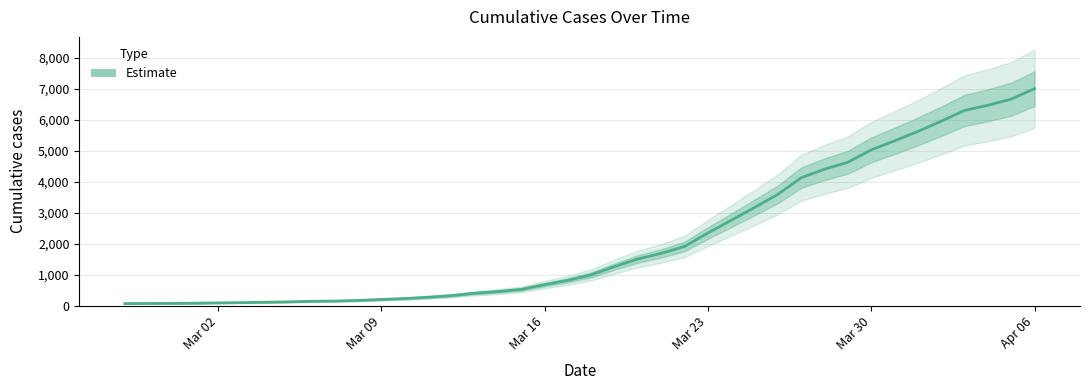

How many values are below 993?

20